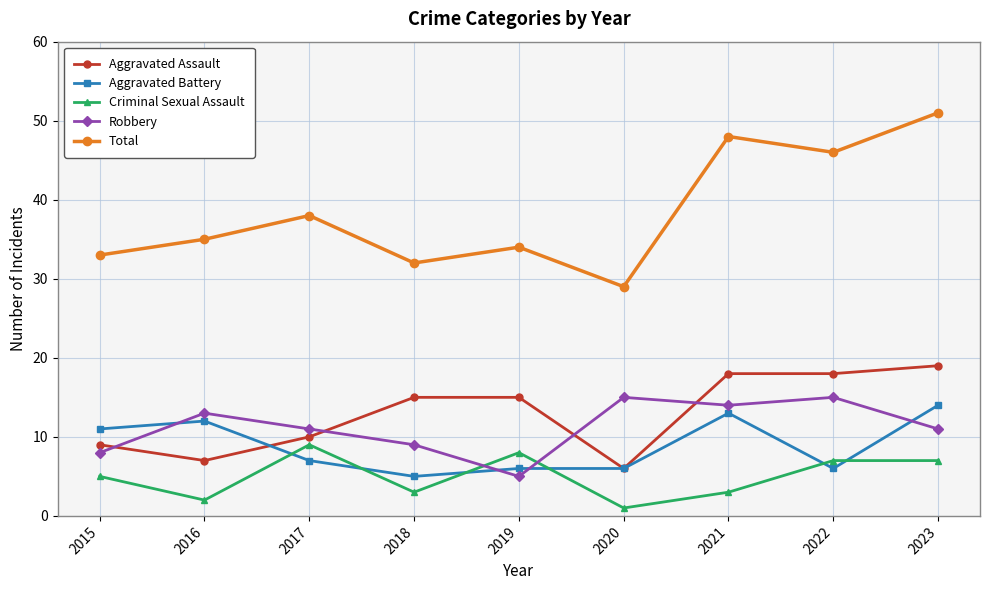

True or false: Aggravated Battery has a value of 6 at 2019.

True